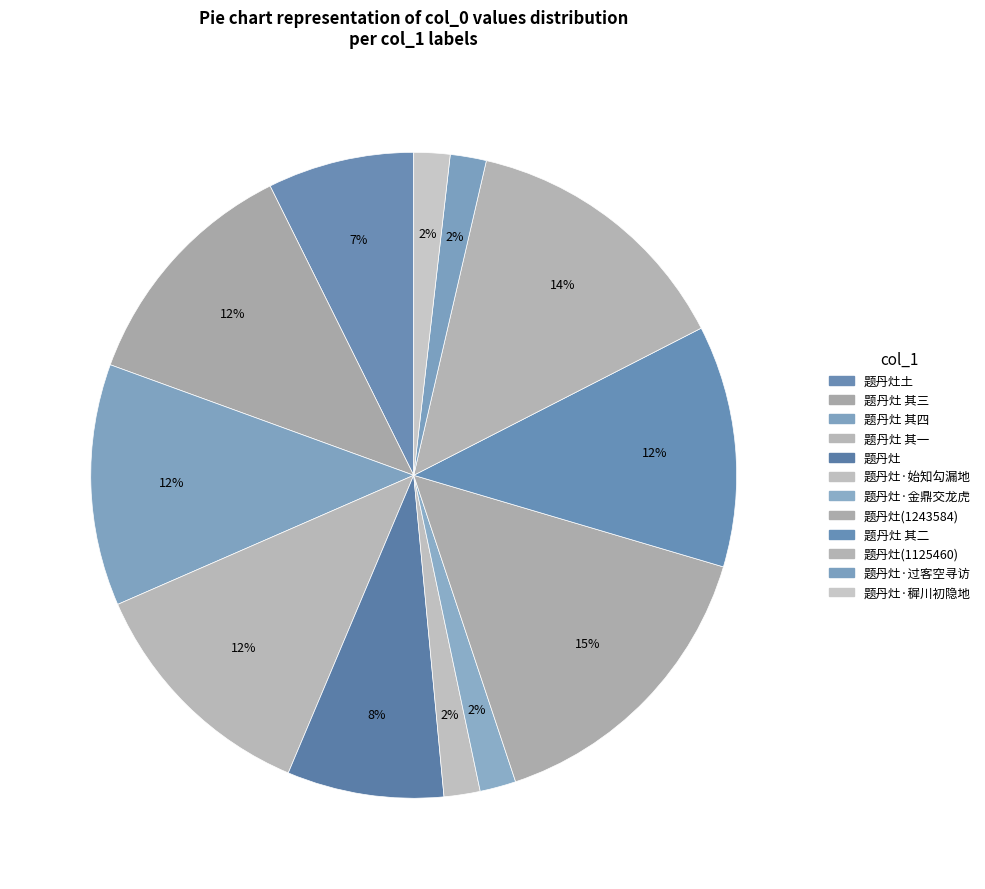

Does any single category account for the majority?

No